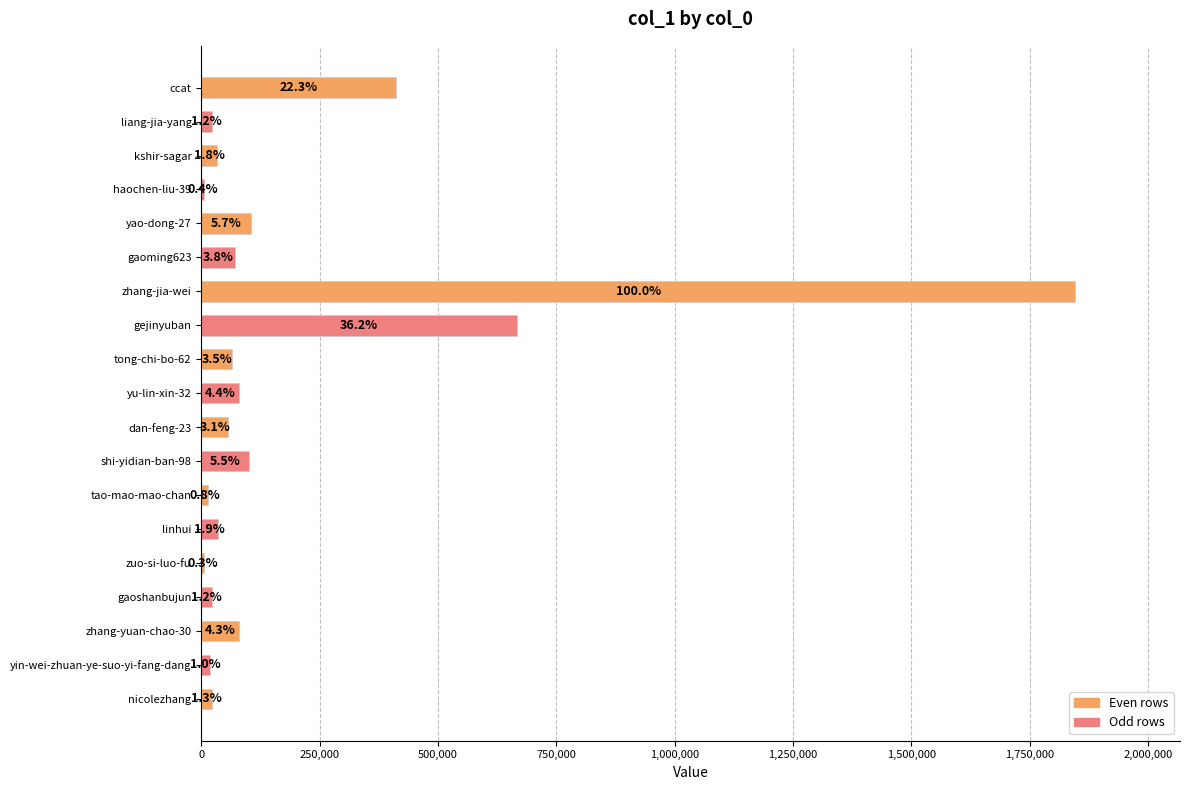

How many bars are there in total?

19